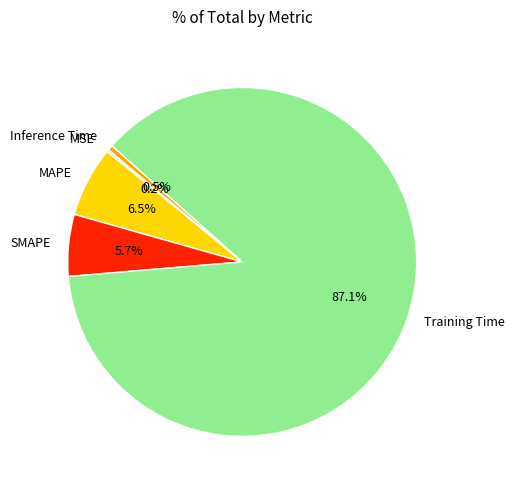

How much of the chart is everything except Training Time?

12.9%